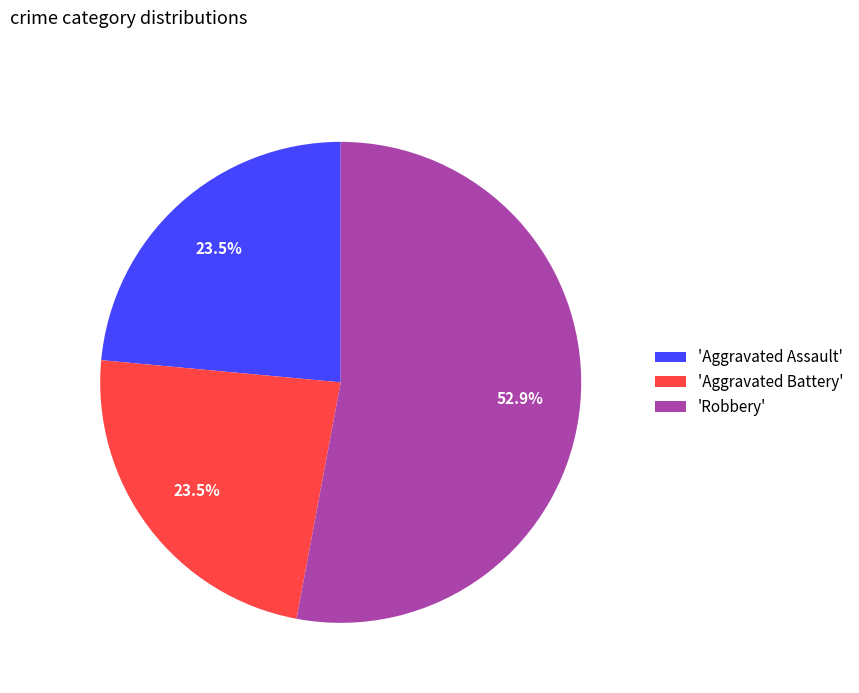

What is the ratio of the value at 'Robbery' to the value at 'Aggravated Assault'?

2.3